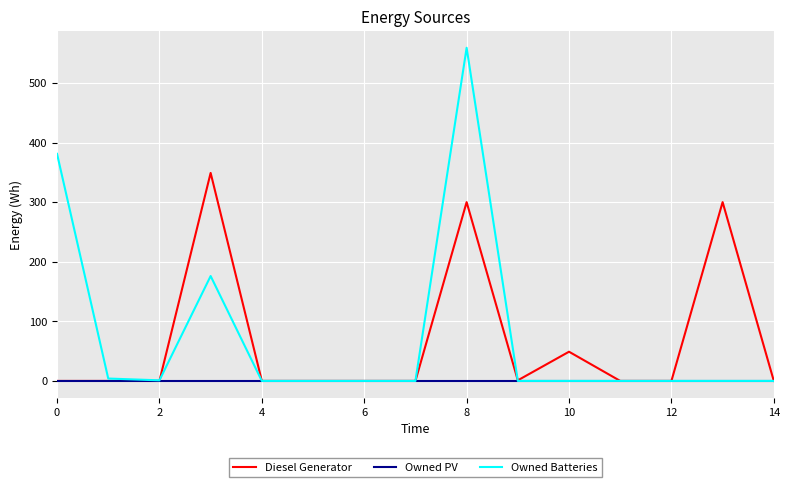

Rank the series by their maximum value, from lowest to highest.

Owned PV, Diesel Generator, Owned Batteries